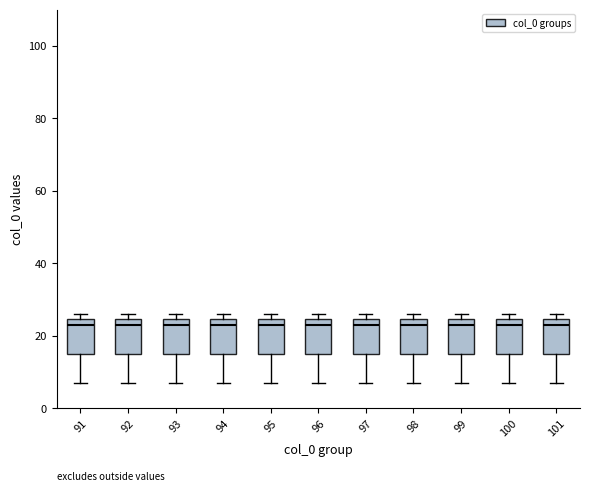

Where is the lower edge of the box at x = 96 on the y-axis? The values are not printed on the chart, so give them approximately, as read against the axis.

16